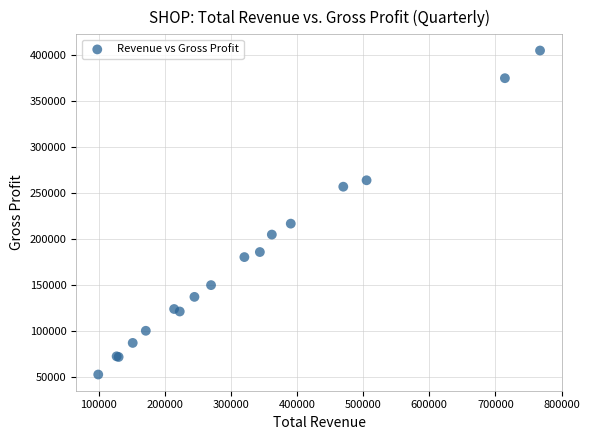

What Y value in the scatter plot is closest to 228800?

216700